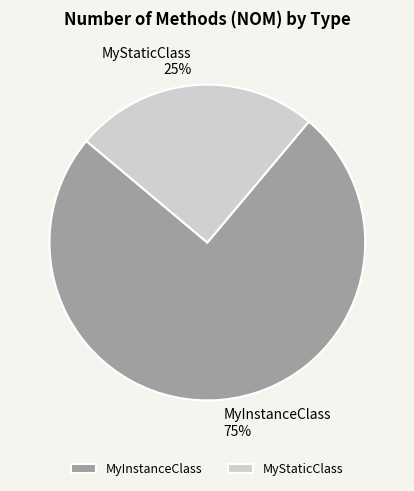

To the nearest percent, what portion does MyInstanceClass represent?

75%